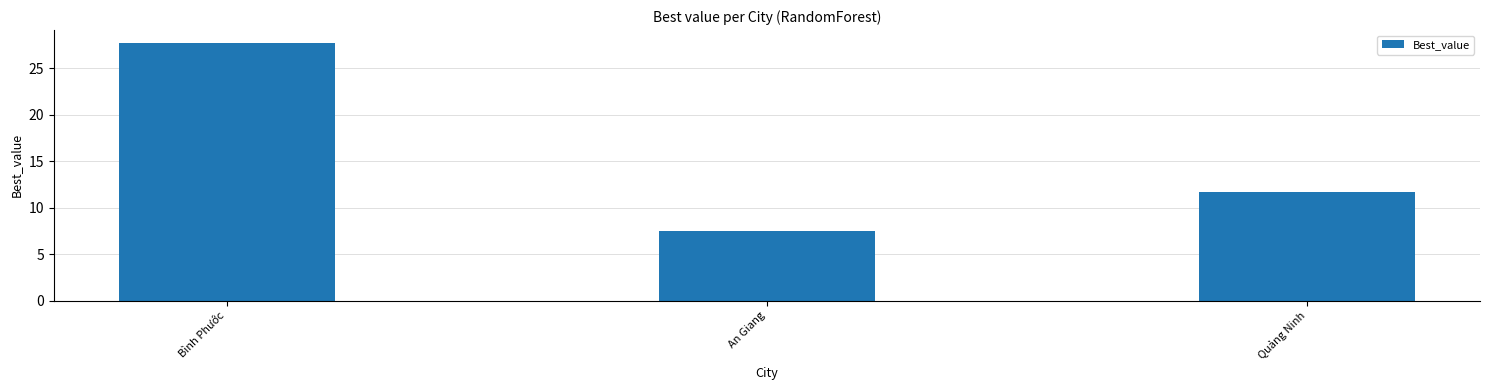

How many distinct data groups are displayed?

1